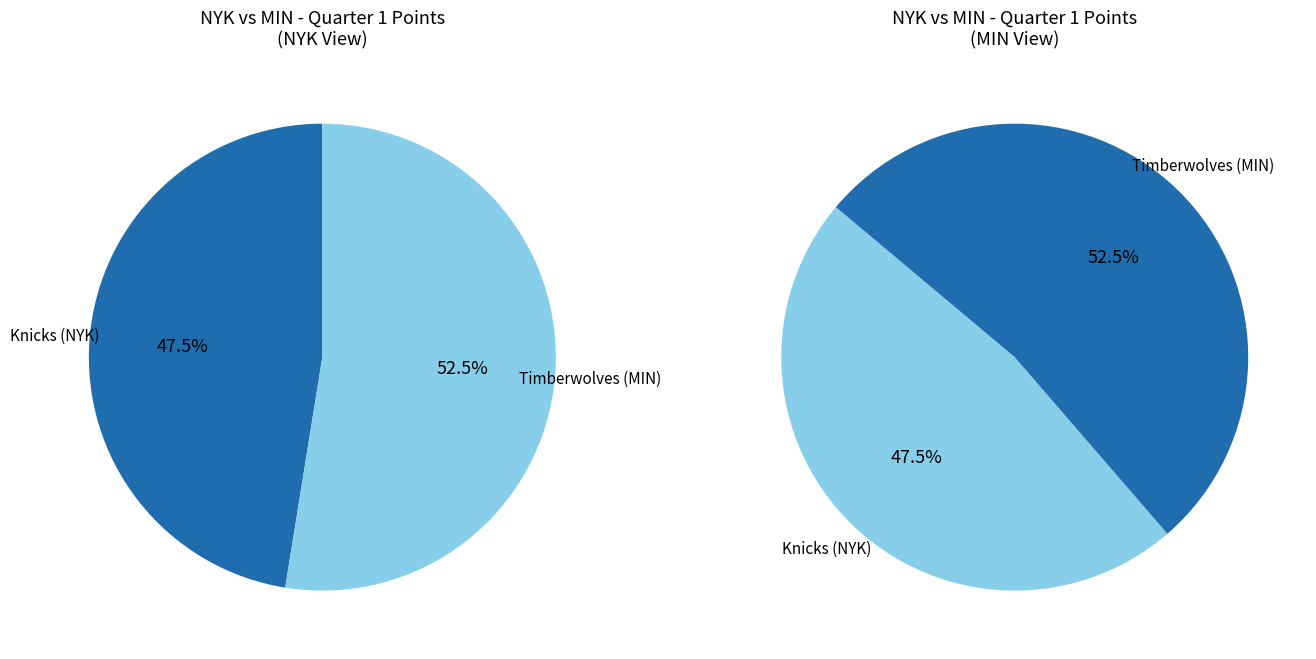

Which has a higher value, Timberwolves (MIN) or Knicks (NYK)?

Timberwolves (MIN)